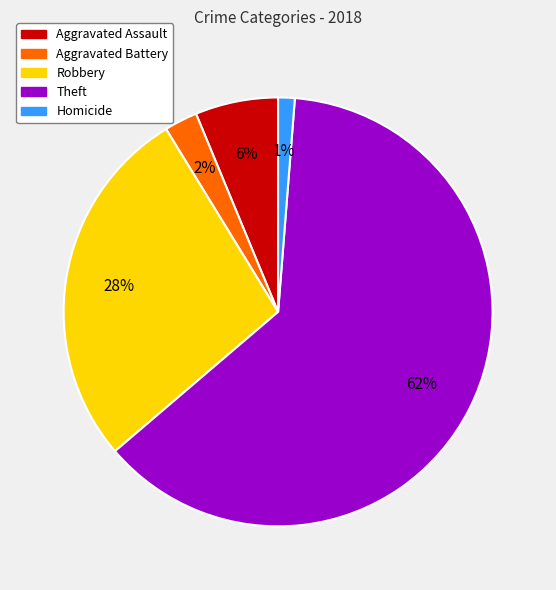

What is the smallest slice in the pie chart?

Homicide